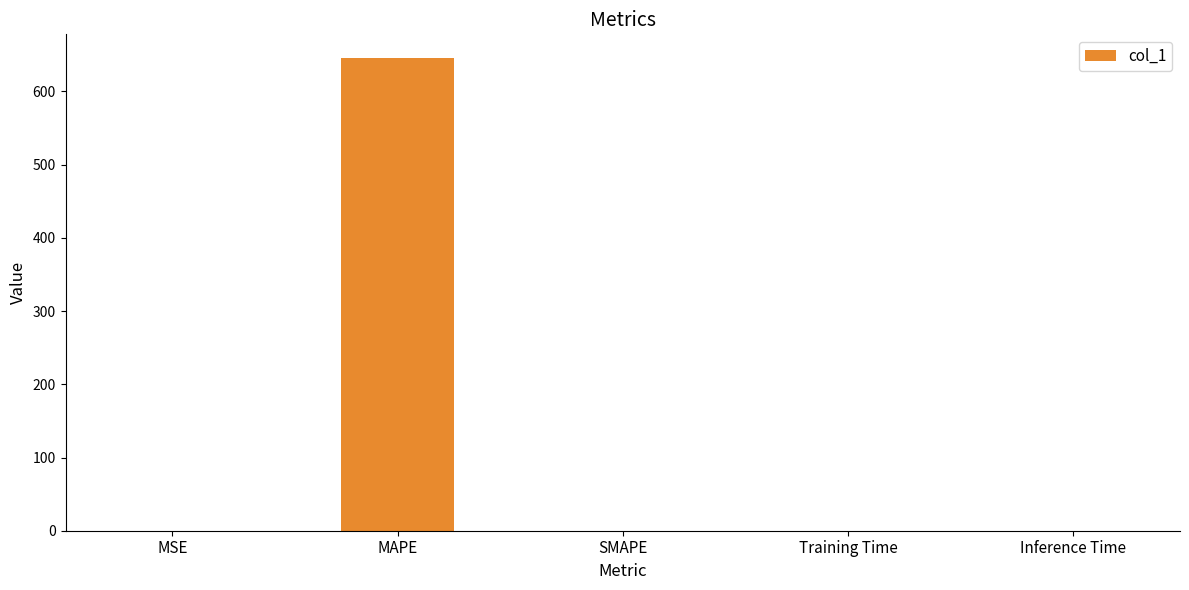

How many distinct data groups are displayed?

1